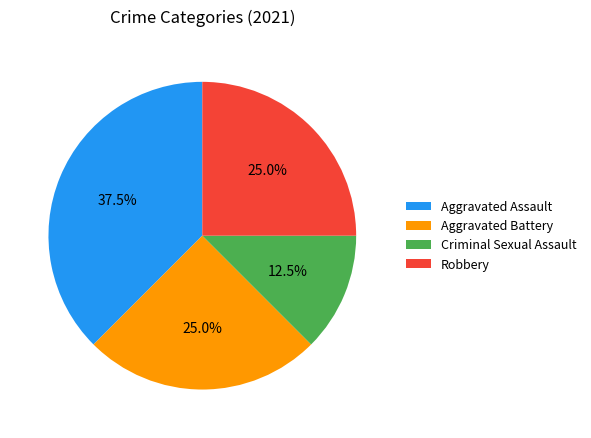

What is the largest slice in the pie chart?

Aggravated Assault